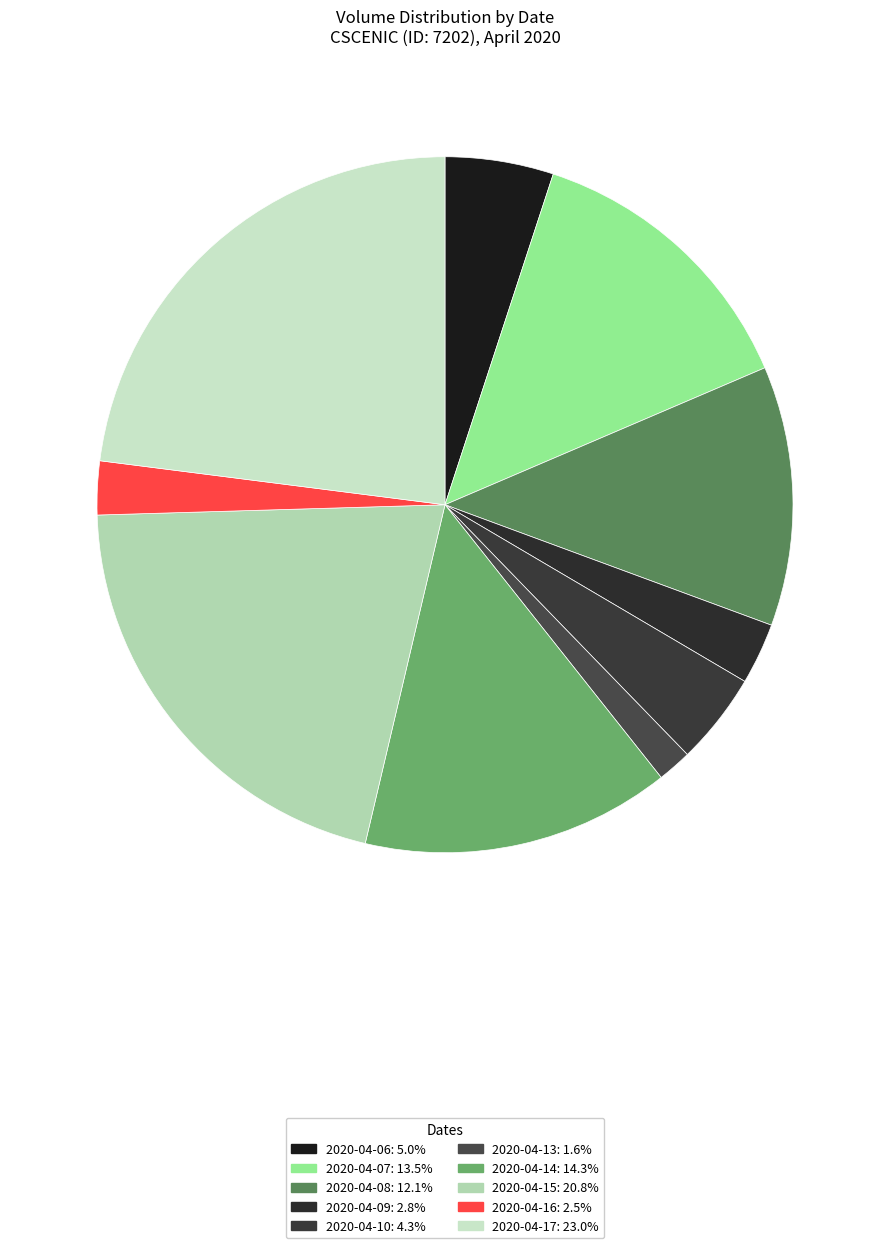

How many segments does this pie chart have?

10